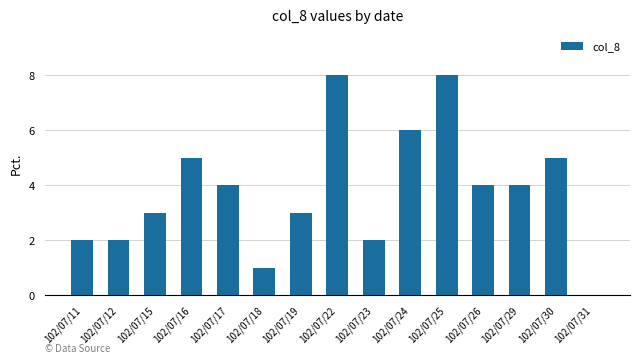

The value at 102/07/23 is 3. True or false?

False